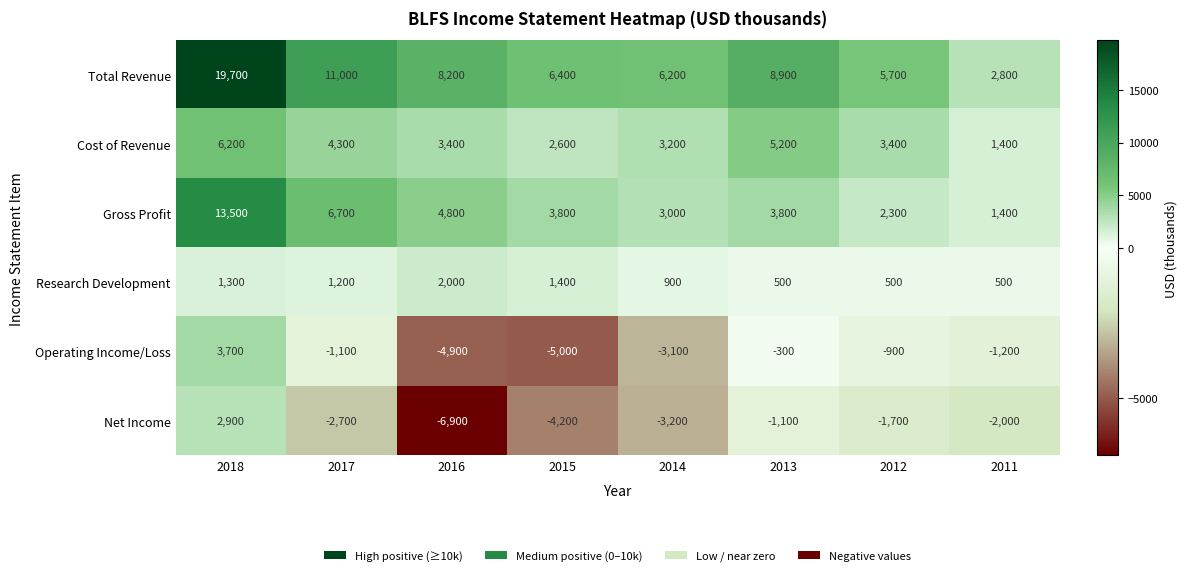

What is the sum of all Operating Income/Loss values?

-12800